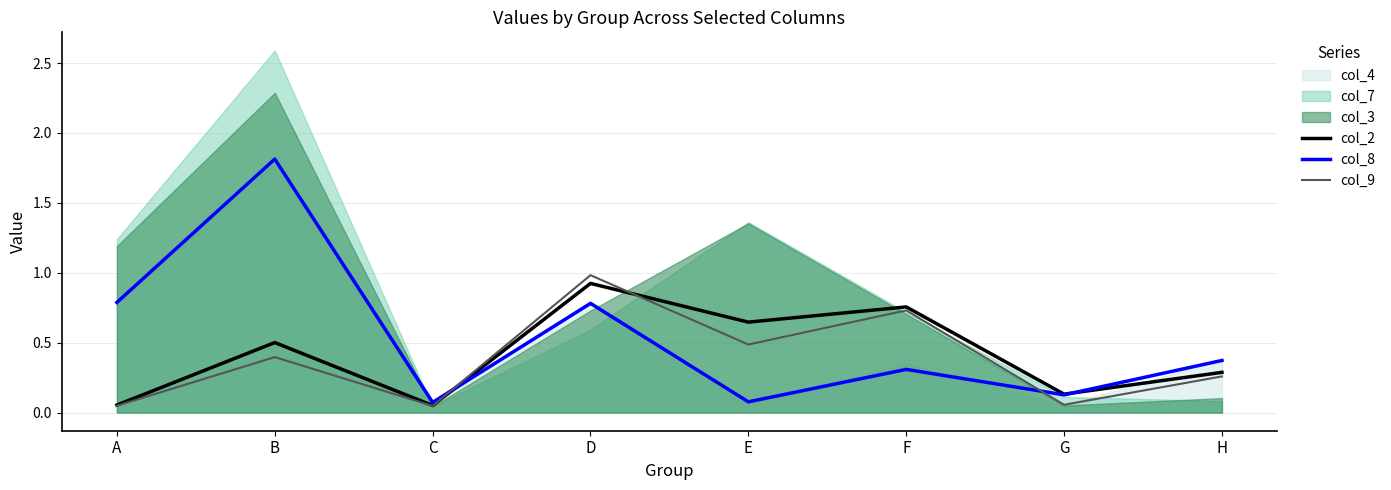

Is the value of col_2 at D greater than the value of col_8 at F?

Yes